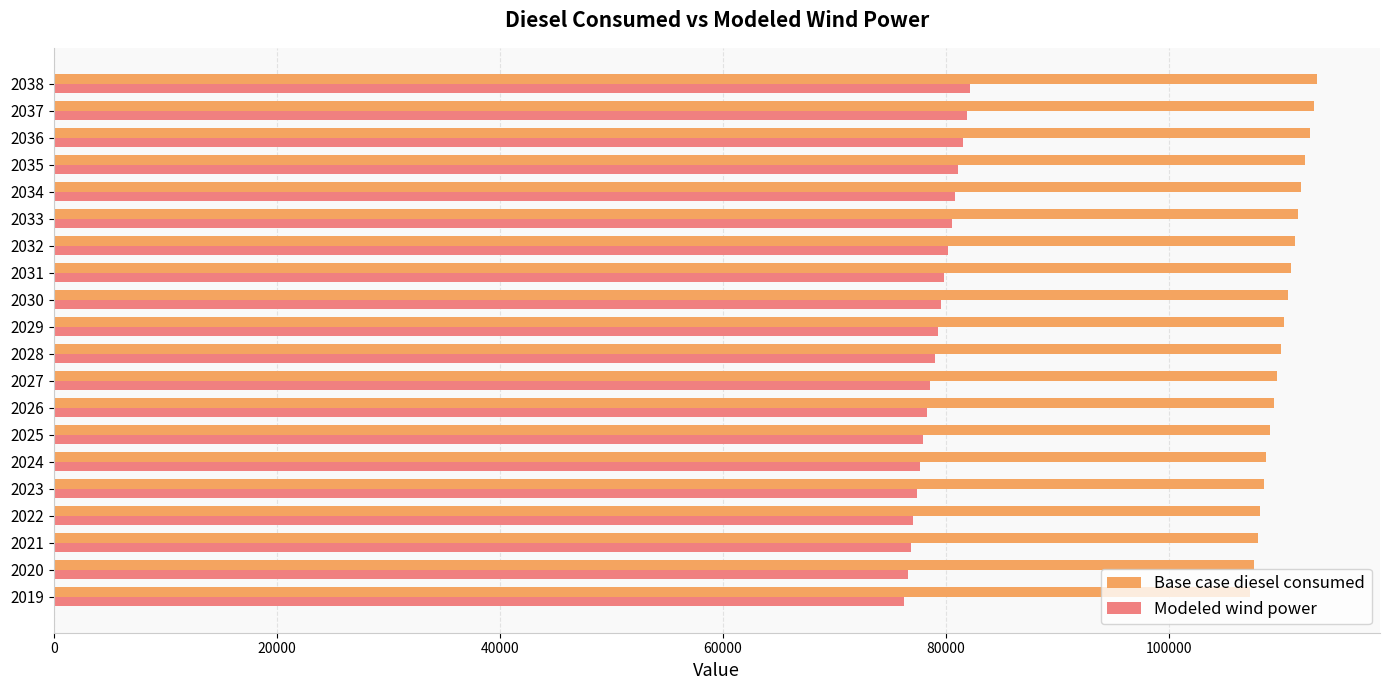

The value of Modeled wind power at 2032 is 80202.1. True or false?

True